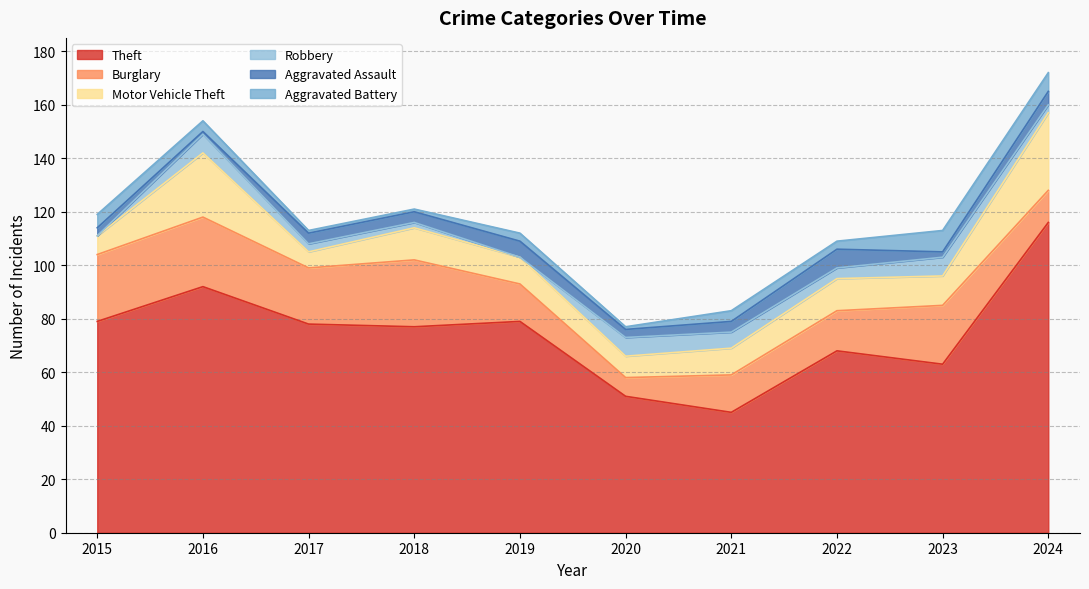

What is the sum of all Aggravated Assault values?

39